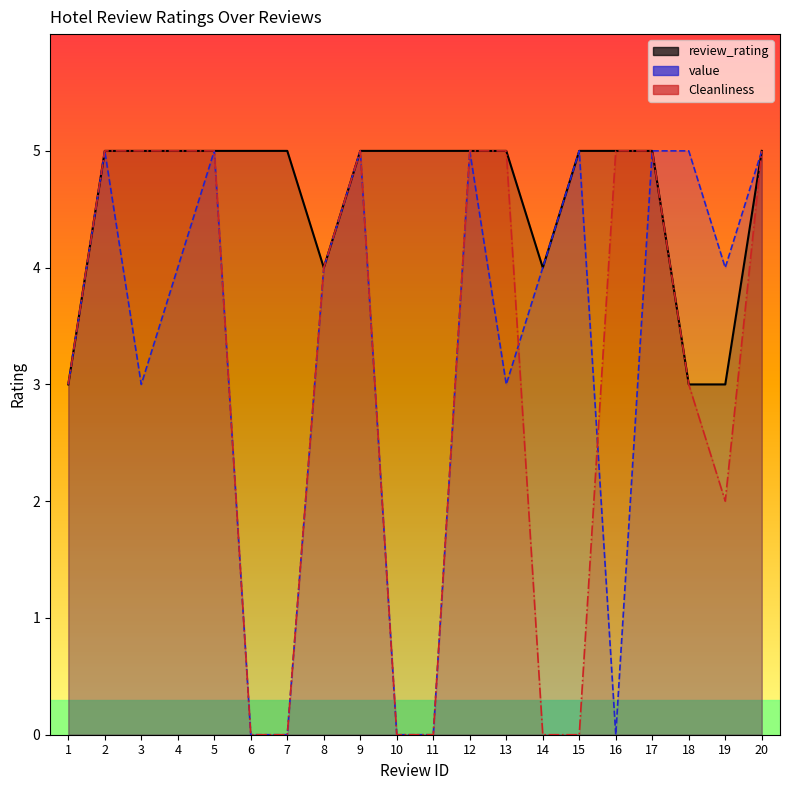

Reading left to right, transcribe all the data shown in this chart.

review_rating: 1=3	2=5	3=5	4=5	5=5	6=5	7=5	8=4	9=5	10=5	11=5	12=5	13=5	14=4	15=5	16=5	17=5	18=3	19=3	20=5
value: 1=3	2=5	3=3	4=4	5=5	6=0	7=0	8=4	9=5	10=0	11=0	12=5	13=3	14=4	15=5	16=0	17=5	18=5	19=4	20=5
Cleanliness: 1=3	2=5	3=5	4=5	5=5	6=0	7=0	8=4	9=5	10=0	11=0	12=5	13=5	14=0	15=0	16=5	17=5	18=3	19=2	20=5